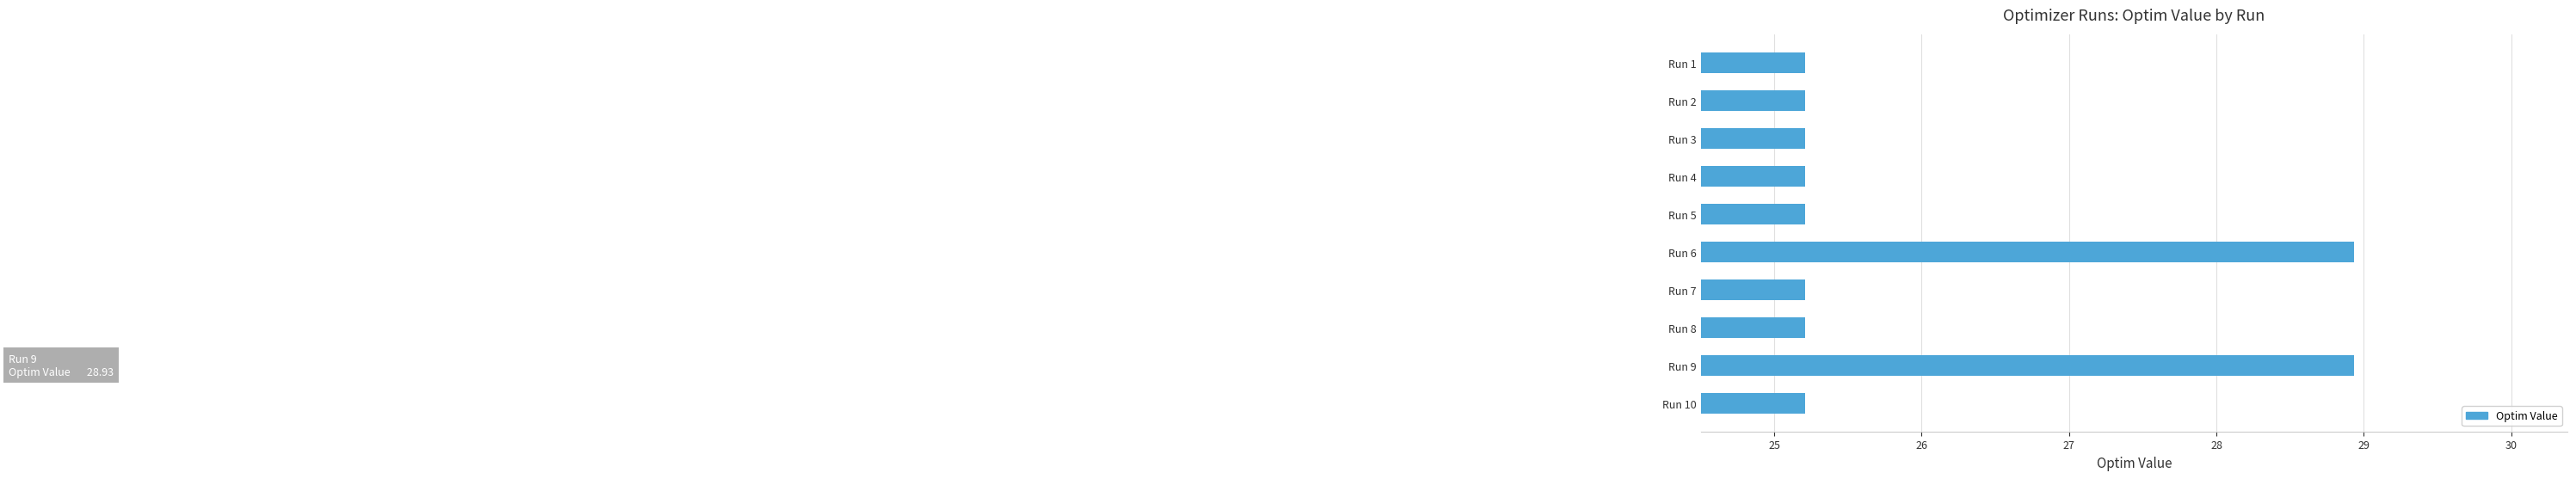

What is the maximum value shown in the chart?

28.9